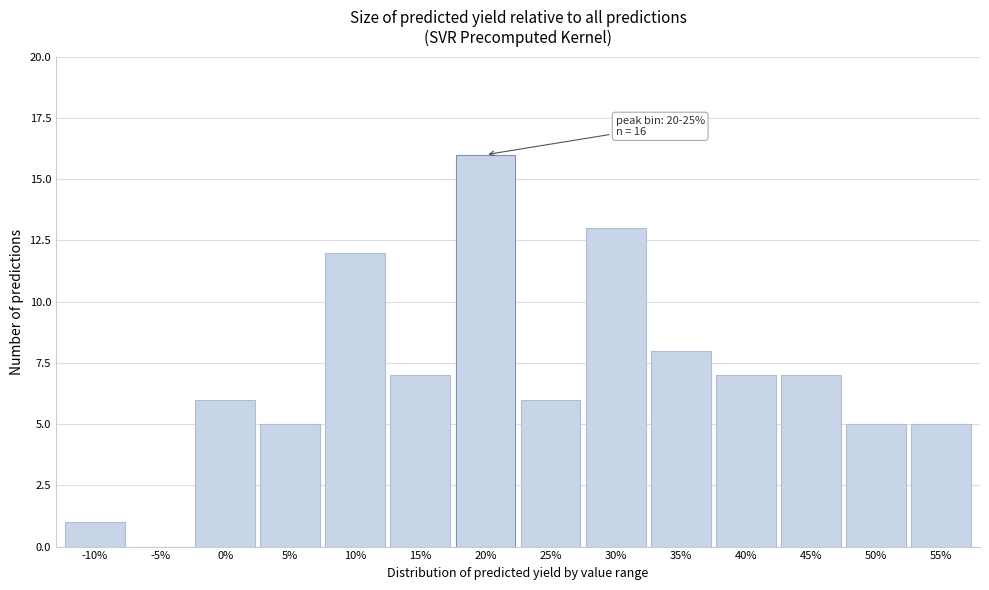

Reading right to left, transcribe all the data shown in this chart.

55%=5	50%=5	45%=7	40%=7	35%=8	30%=13	25%=6	20%=16	15%=7	10%=12	5%=5	0%=6	-5%=0	-10%=1